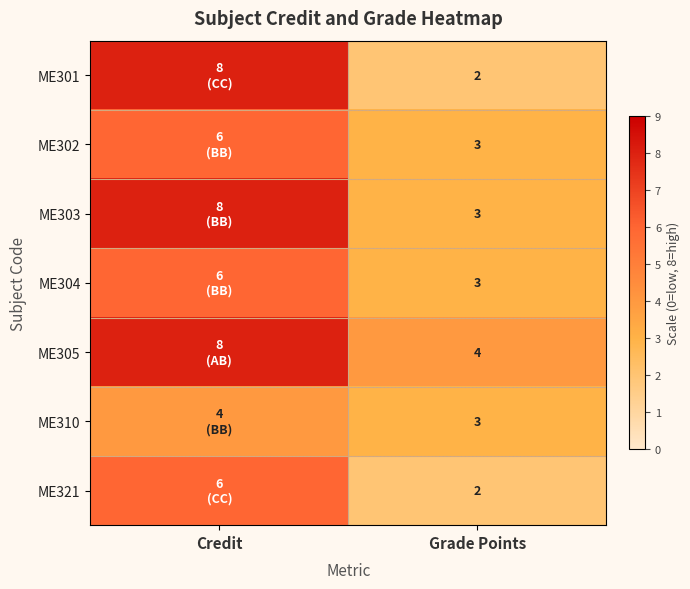

The ME321 series shows 2 at Grade Points. True or false?

True